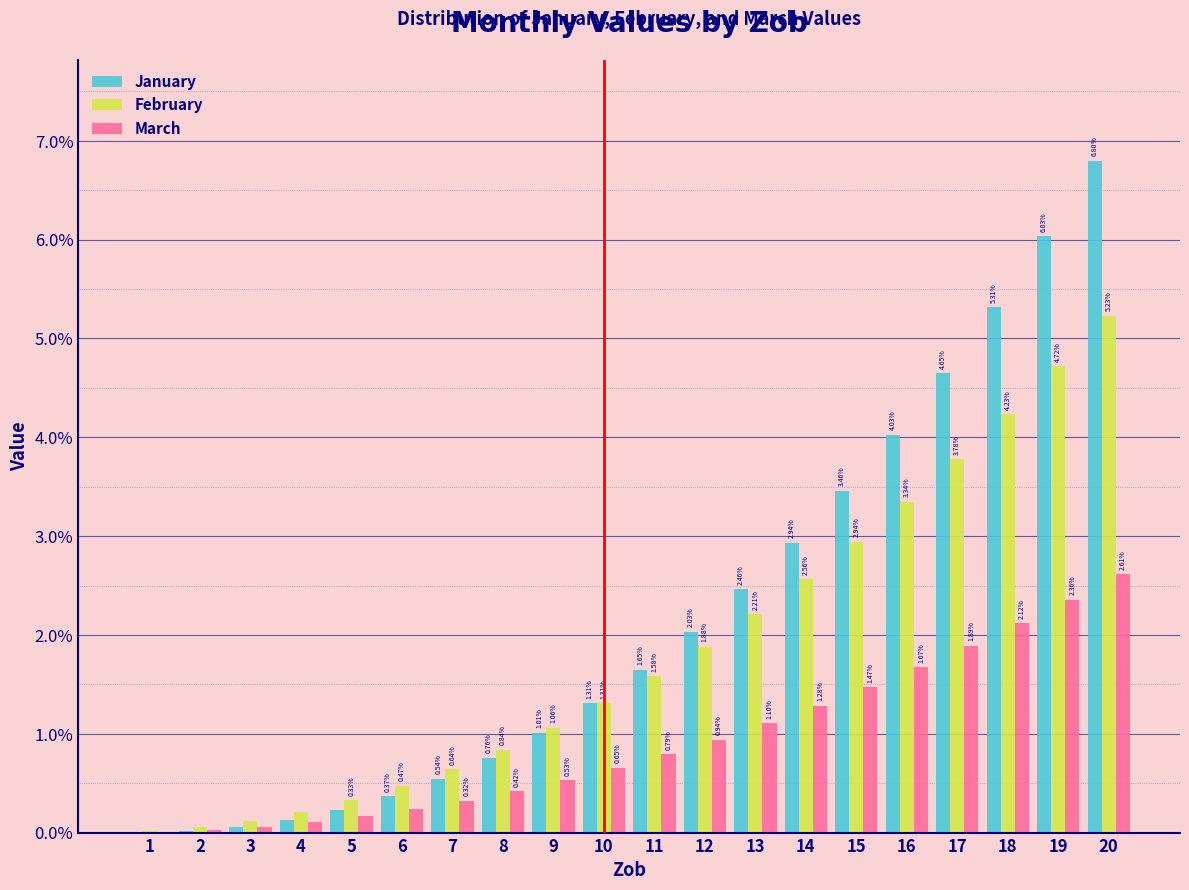

Is the value of February at 3 greater than the value of January at 14?

No